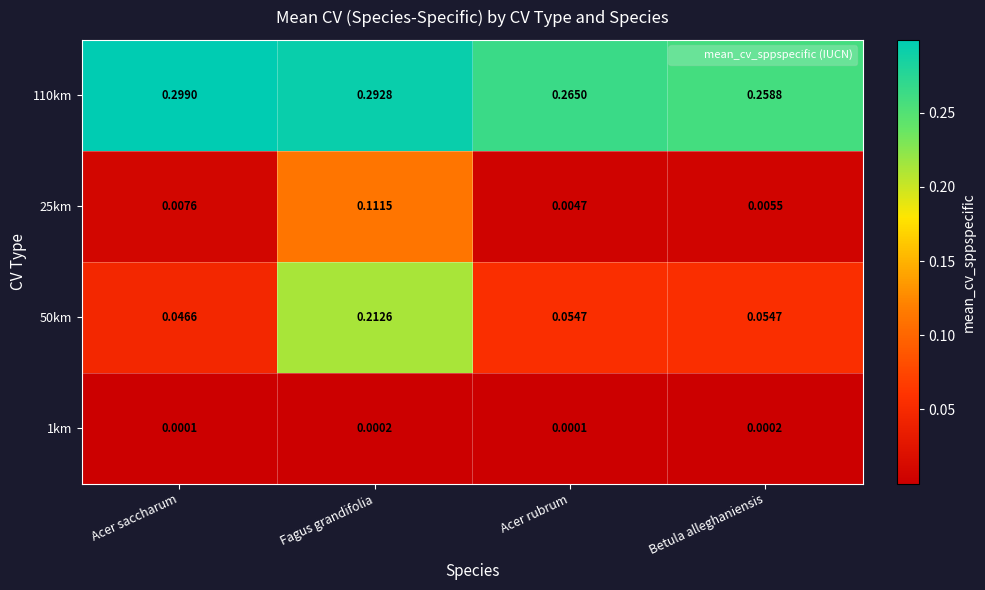

At which label is 110km closest to 0?

Betula alleghaniensis